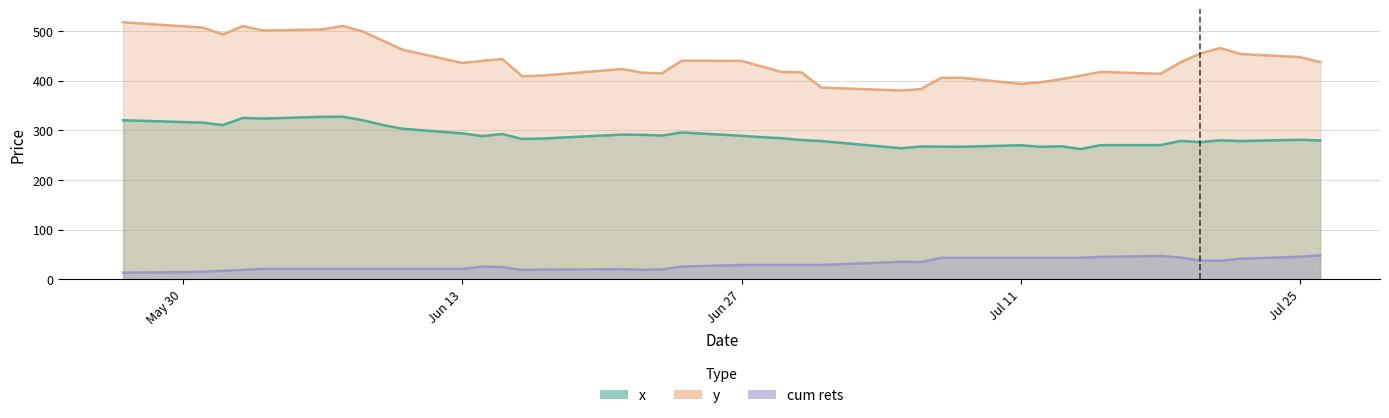

The y series shows 725.2 at Jul 25. True or false?

False